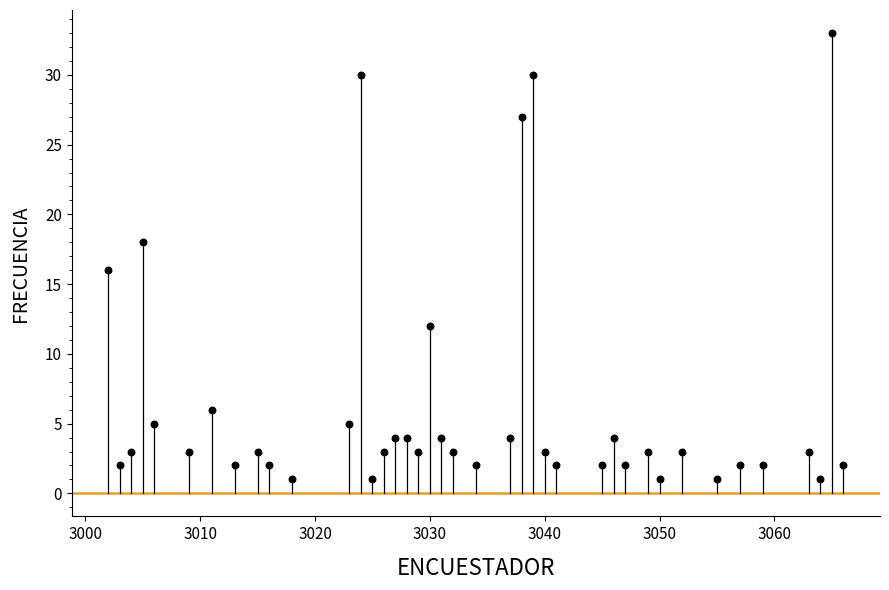

What is the range of Y values (max minus min)?

32